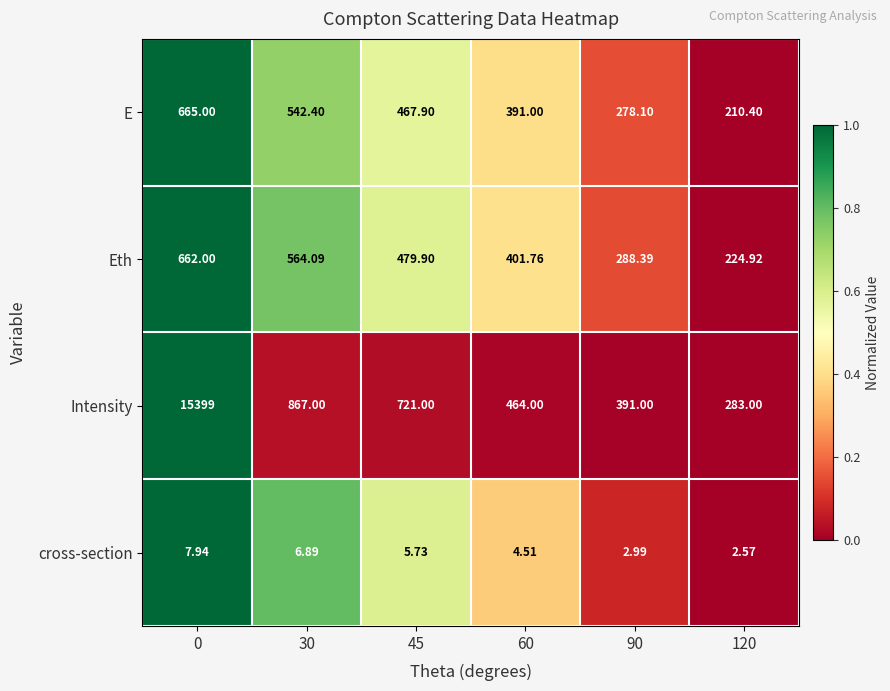

How many series are shown in this chart?

4